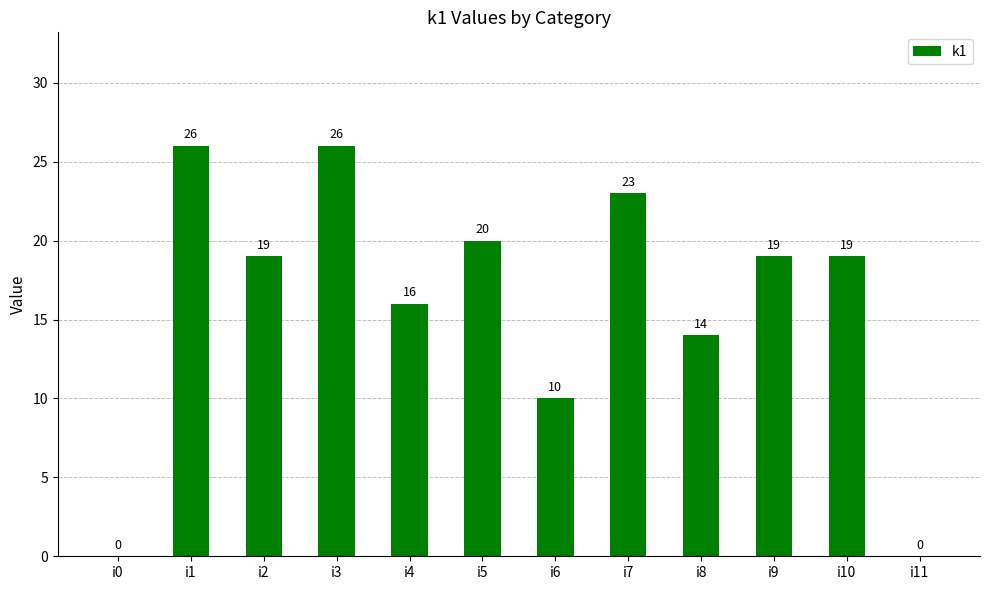

What is the maximum value shown in the chart?

26